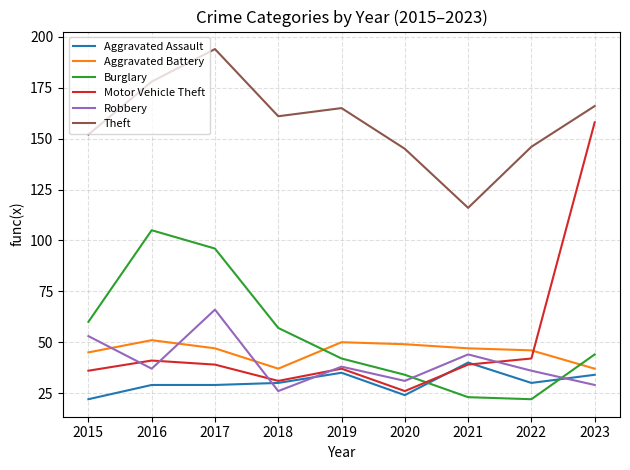

At which label does Theft reach its peak?

2017